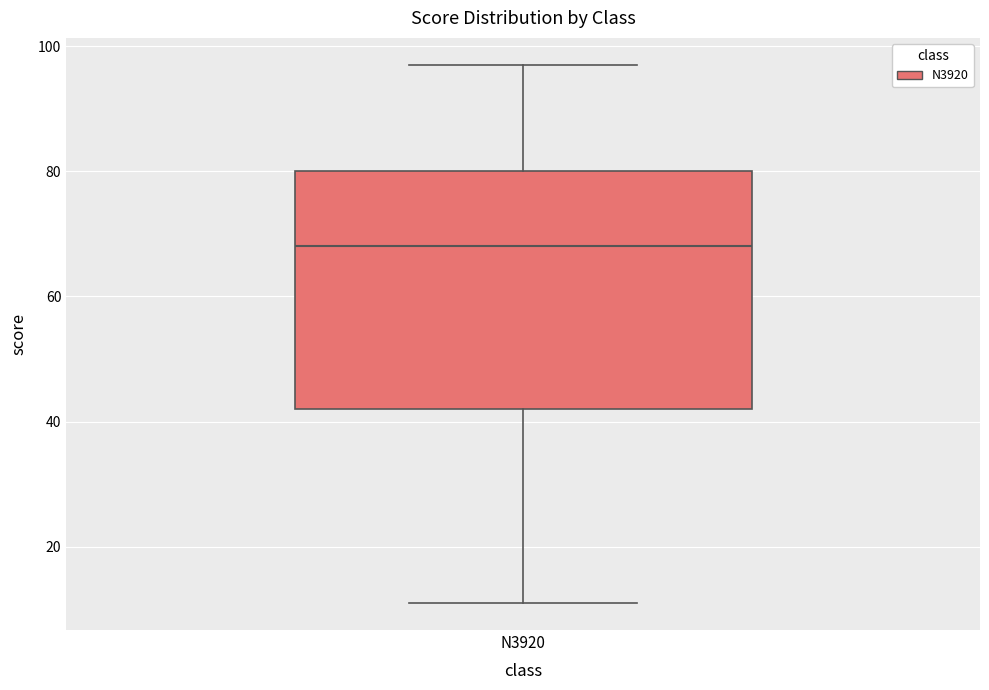

Read this box plot against the y-axis: the position of the median line, the range covered by the box, and the ends of both whiskers. The values are not printed on the chart, so give them approximately, as read against the axis.

median 68, box 42 to 80, whiskers 12 to 98